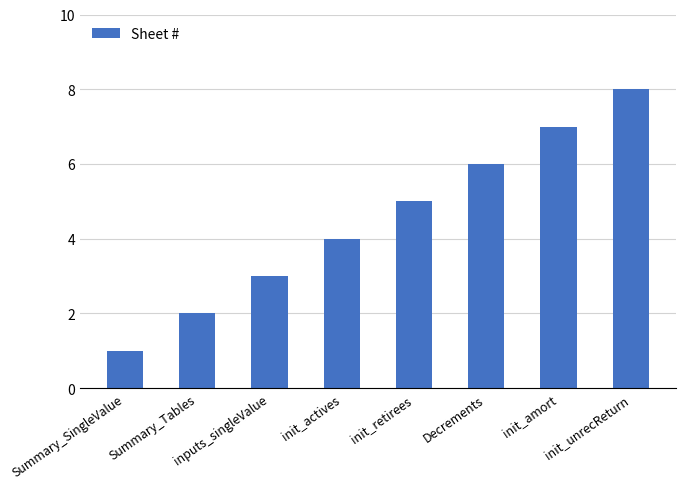

Are the bars horizontal?

No